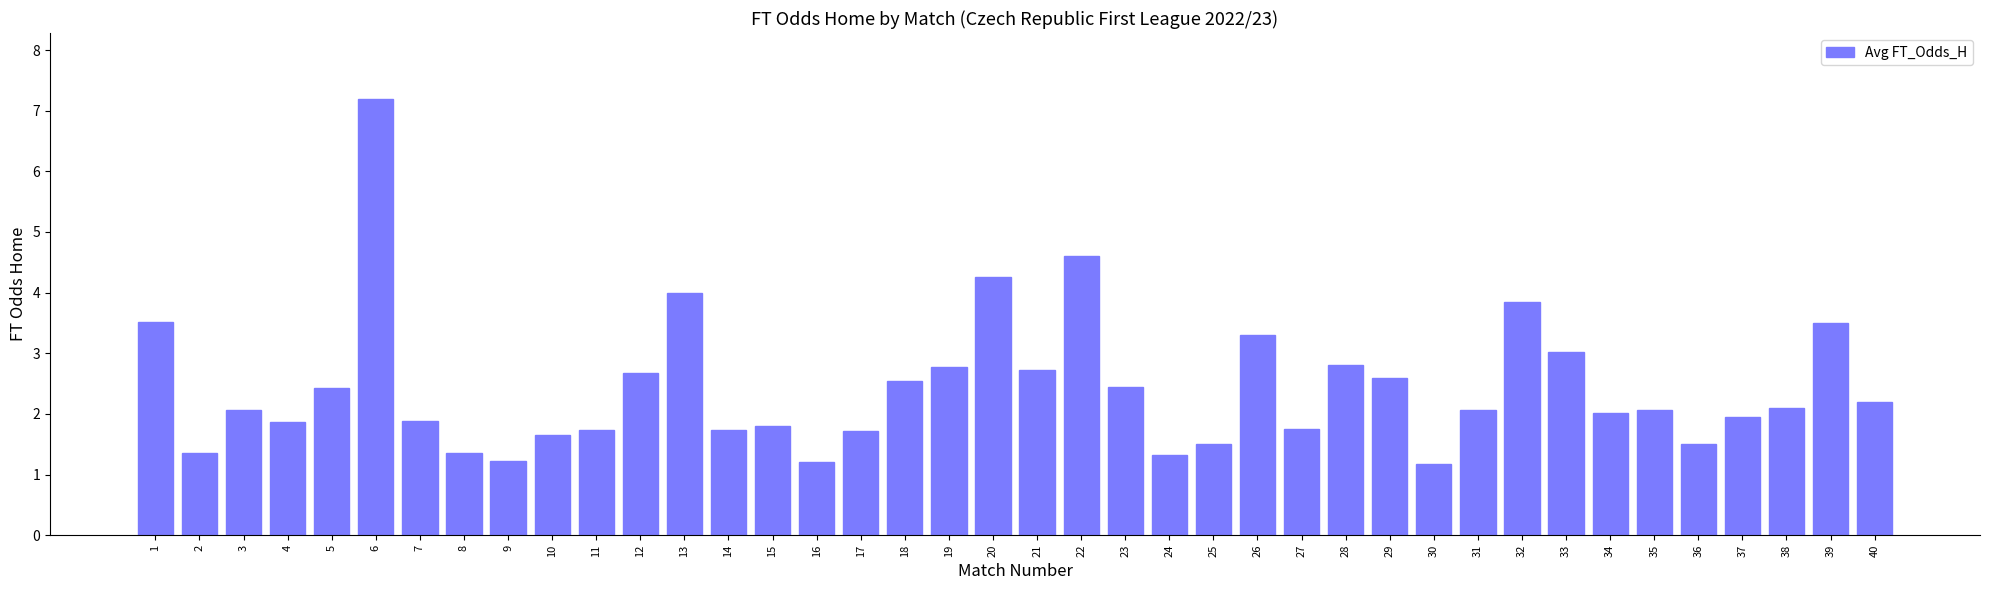

Which label corresponds to the largest value in the chart?

6